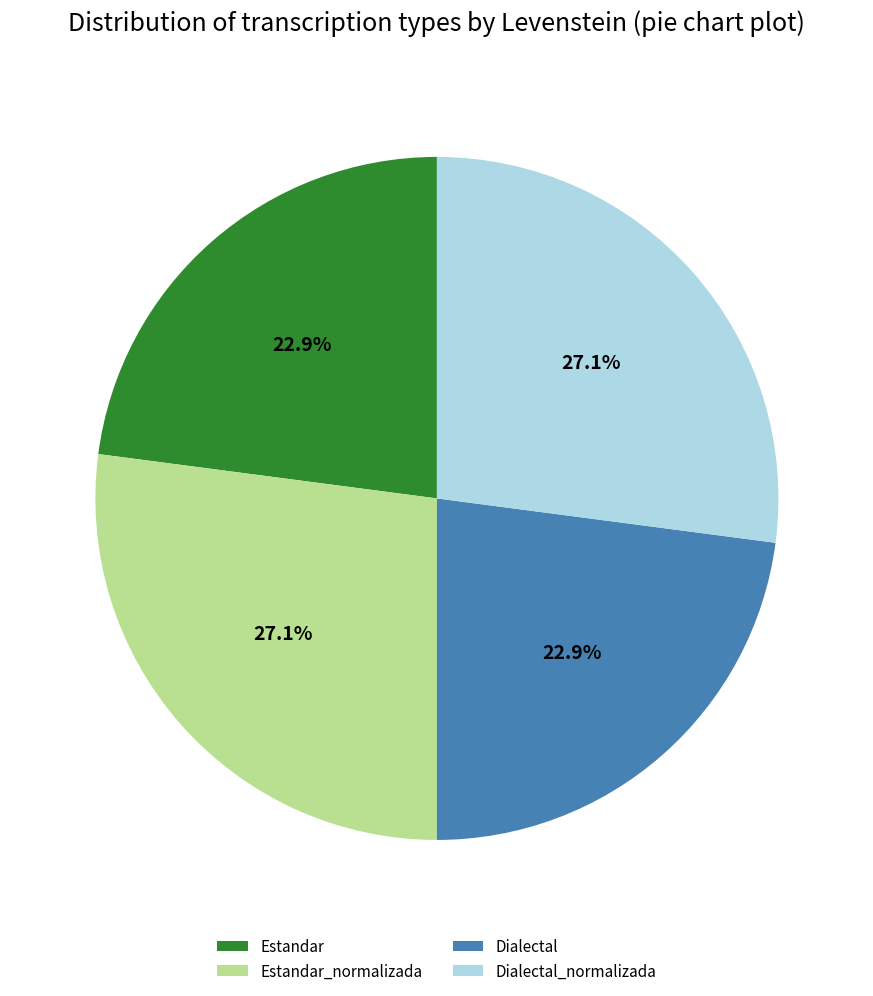

Do Estandar and Dialectal together represent more than half of the pie?

No